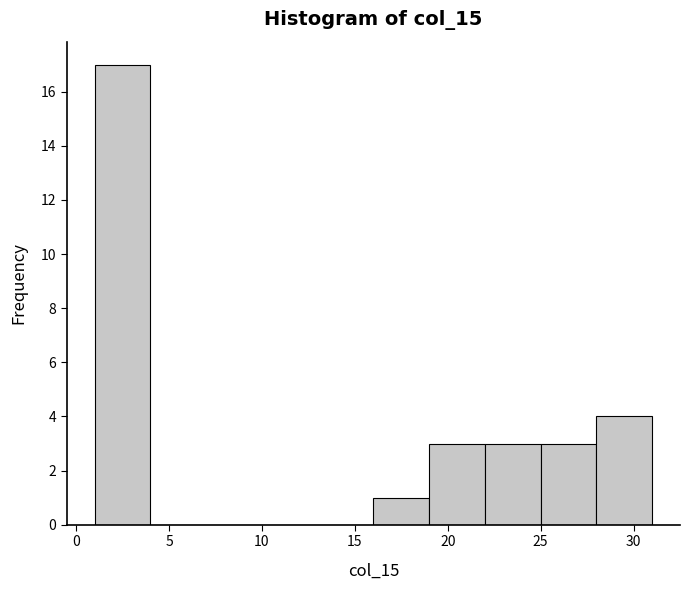

Reading left to right, list every bar in this chart as the range it spans on the x-axis followed by its height. The values are not printed on the chart, so give them approximately, as read against the axis.

1 to 4: 17
4 to 7: 0
7 to 10: 0
10 to 13: 0
13 to 16: 0
16 to 19: 1
19 to 22: 3
22 to 25: 3
25 to 28: 3
28 to 31: 4